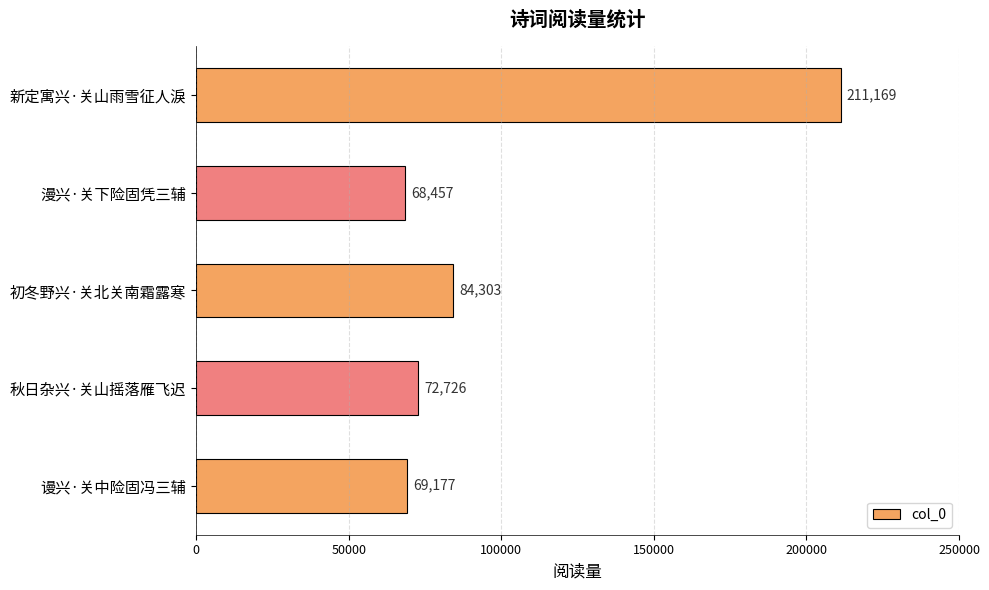

How many bars are there in total?

5